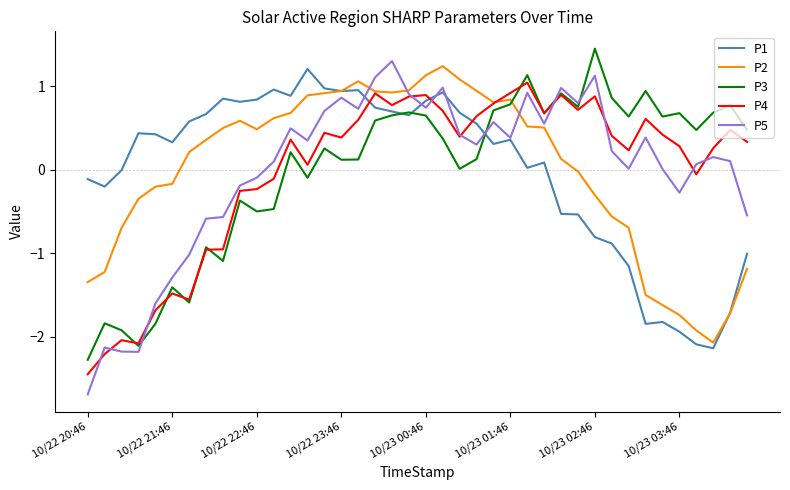

At how many categories does at least one series exceed -2?

40